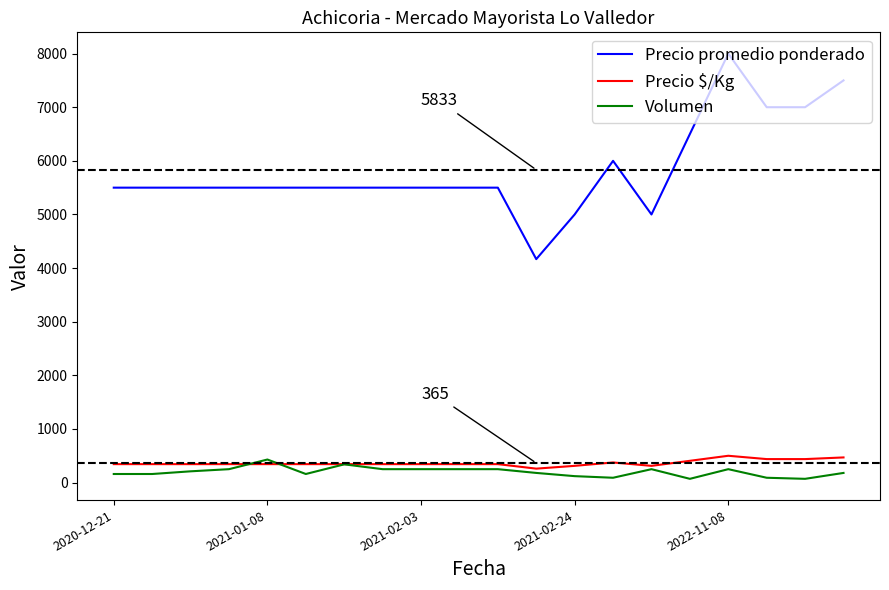

Which series has the largest total across all categories?

Precio promedio ponderado